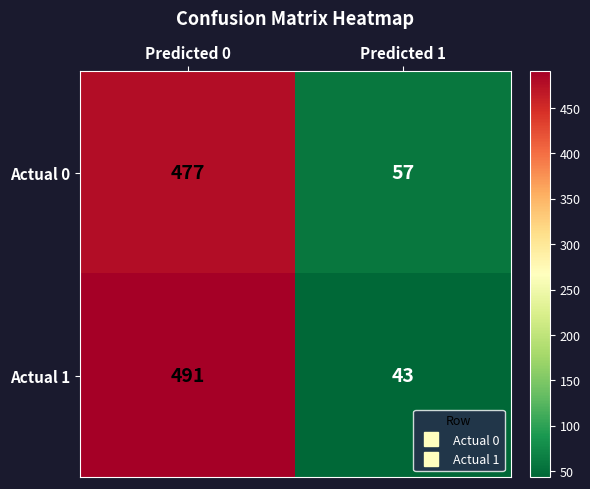

Reading left to right, list all the values displayed in this chart.

Actual 0: Predicted 0=477	Predicted 1=57
Actual 1: Predicted 0=491	Predicted 1=43